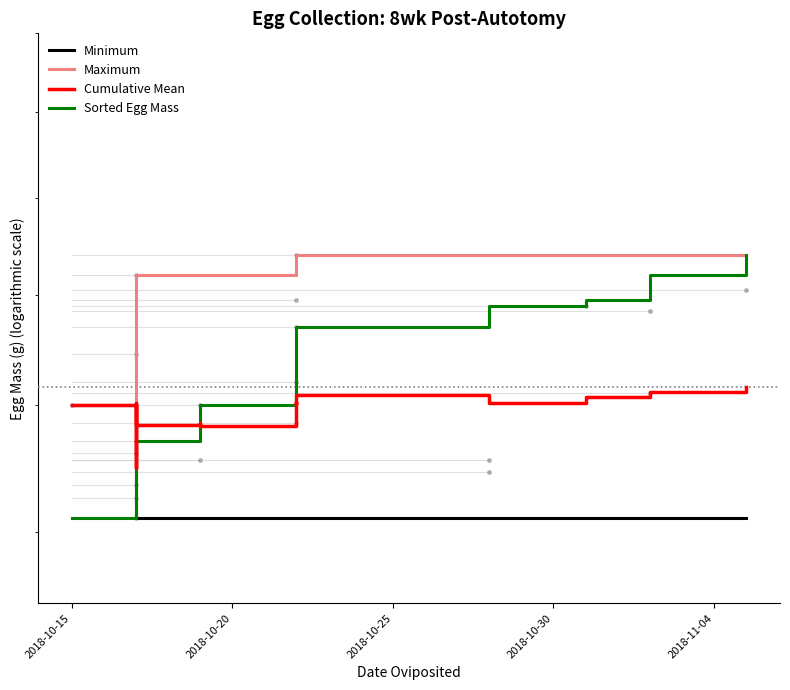

What is the greatest value displayed?

0.2